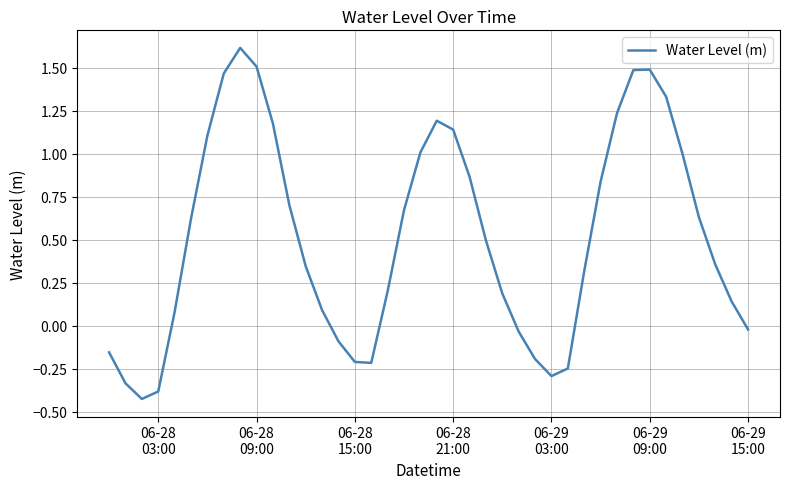

How many interior local valleys (lower than both neighbors) does the data have?

3